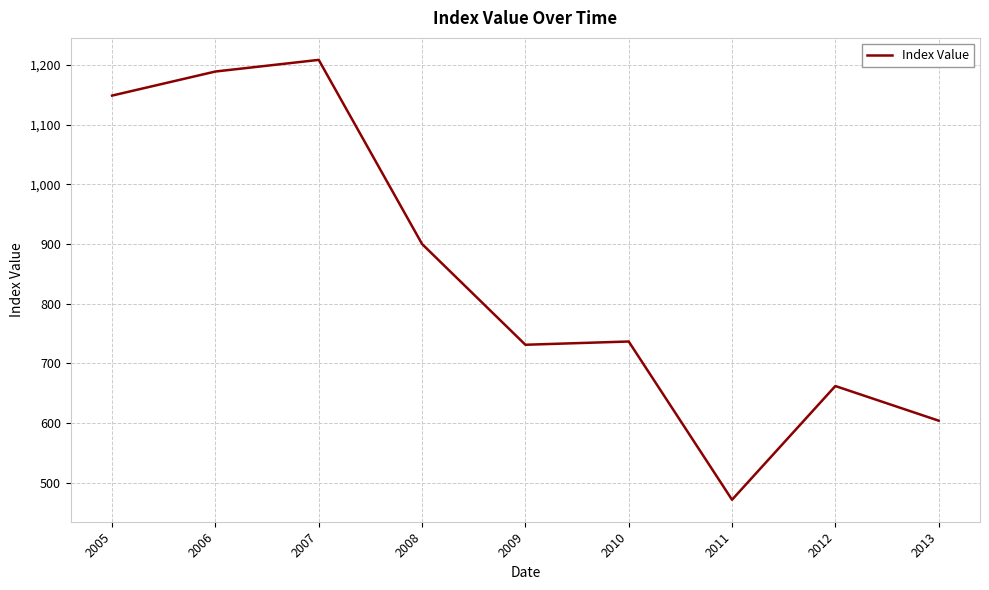

What is the difference between the maximum and minimum values?

737.1